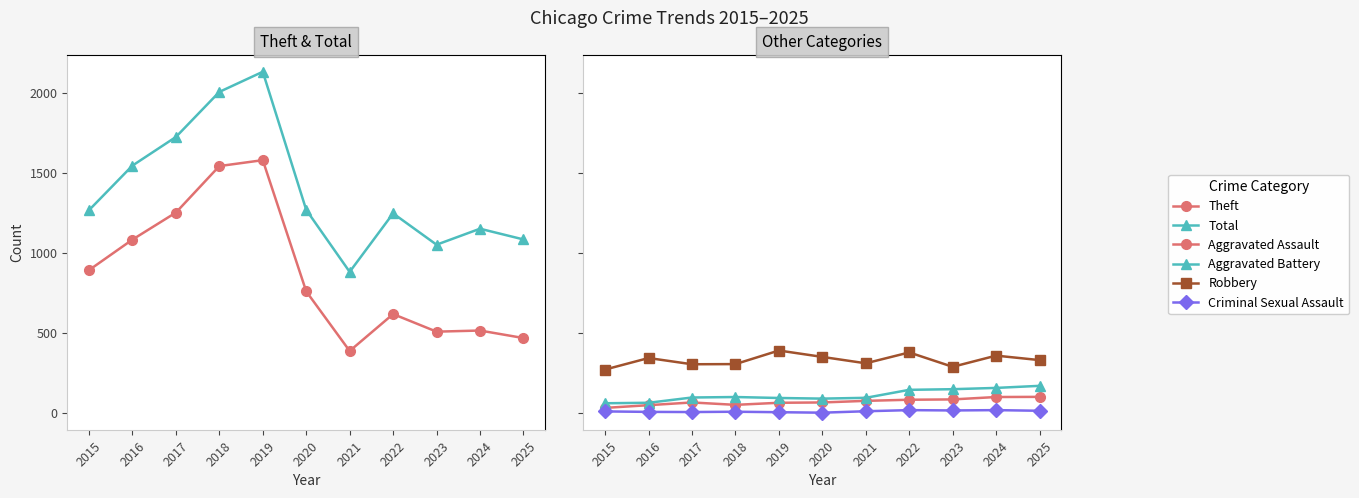

At 2020, list the series in order from smallest to largest.

Criminal Sexual Assault, Aggravated Assault, Aggravated Battery, Robbery, Theft, Total